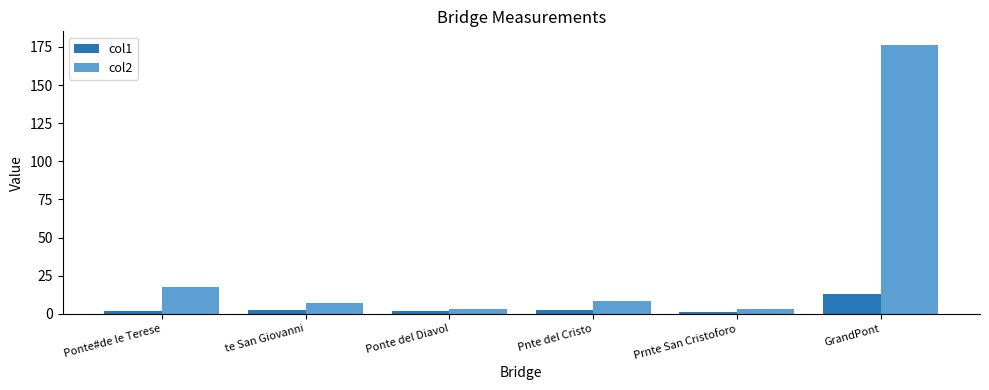

At Prnte San Cristoforo, list the series in order from largest to smallest.

col2, col1